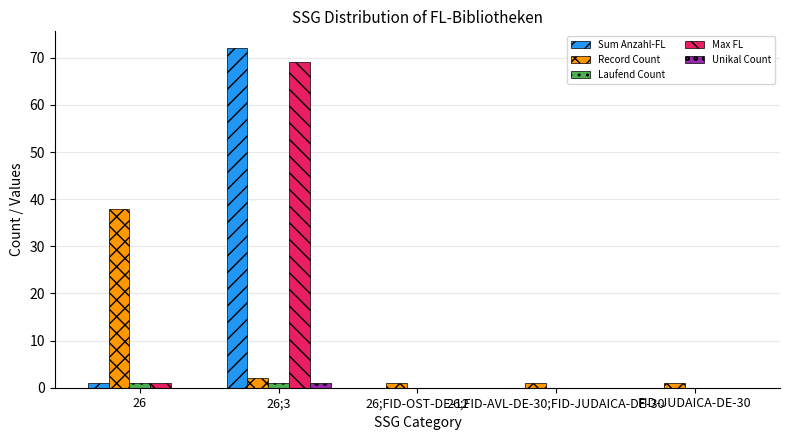

Reading left to right, transcribe all the data shown in this chart.

Sum Anzahl-FL: 26=1	26;3=72	26;FID-OST-DE-12=0	26;FID-AVL-DE-30;FID-JUDAICA-DE-30=0	FID-JUDAICA-DE-30=0
Record Count: 26=38	26;3=2	26;FID-OST-DE-12=1	26;FID-AVL-DE-30;FID-JUDAICA-DE-30=1	FID-JUDAICA-DE-30=1
Laufend Count: 26=1	26;3=1	26;FID-OST-DE-12=0	26;FID-AVL-DE-30;FID-JUDAICA-DE-30=0	FID-JUDAICA-DE-30=0
Max FL: 26=1	26;3=69	26;FID-OST-DE-12=0	26;FID-AVL-DE-30;FID-JUDAICA-DE-30=0	FID-JUDAICA-DE-30=0
Unikal Count: 26=0	26;3=1	26;FID-OST-DE-12=0	26;FID-AVL-DE-30;FID-JUDAICA-DE-30=0	FID-JUDAICA-DE-30=0